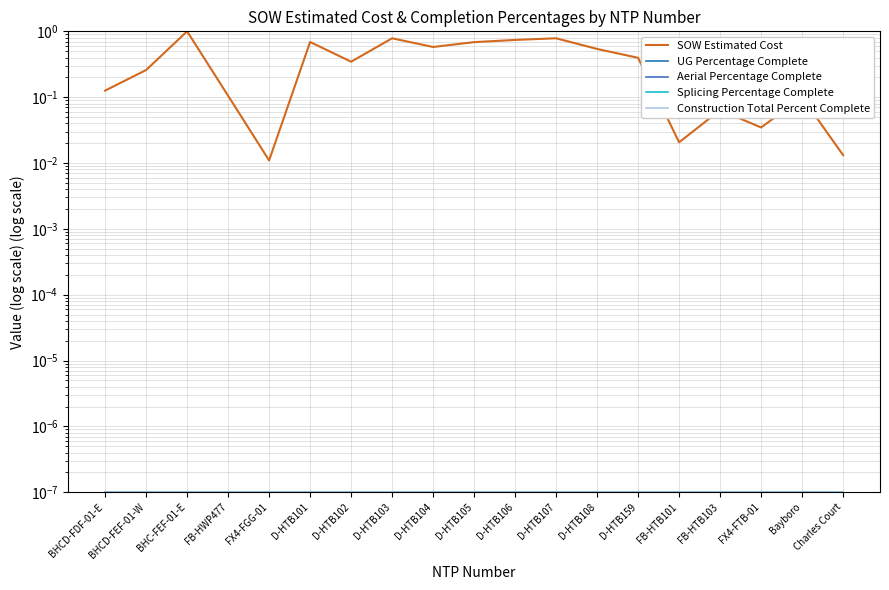

What is the difference between the highest and lowest values at D-HTB107?

0.8